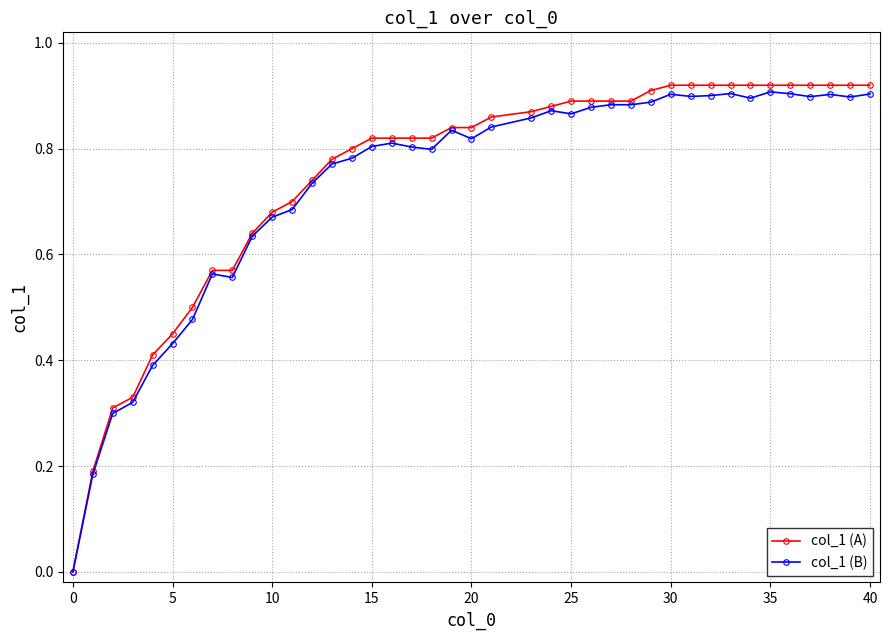

True or false: col_1 (B) has more than 2 interior local peaks.

True